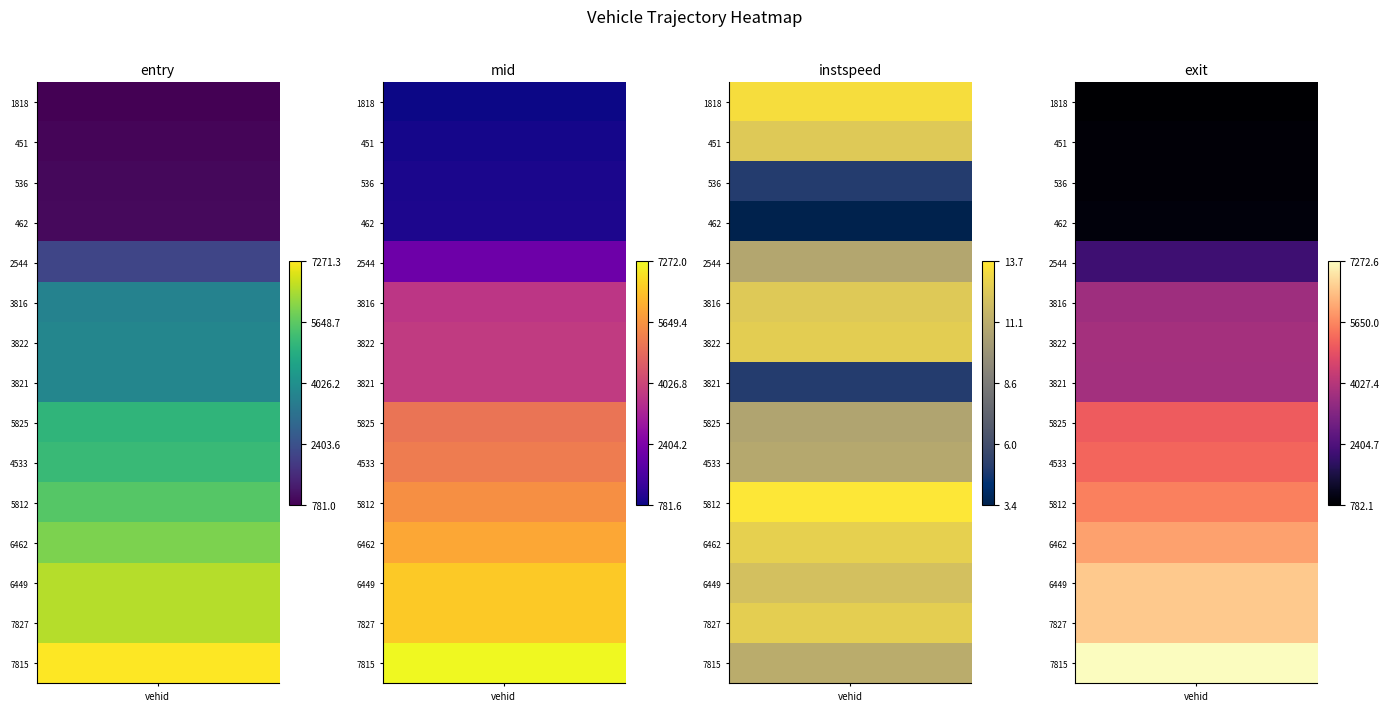

Which series has the widest spread of values?

exit